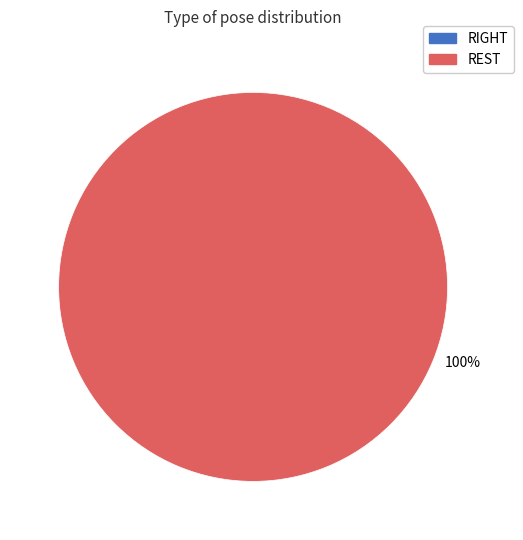

Does any single category account for the majority?

Yes